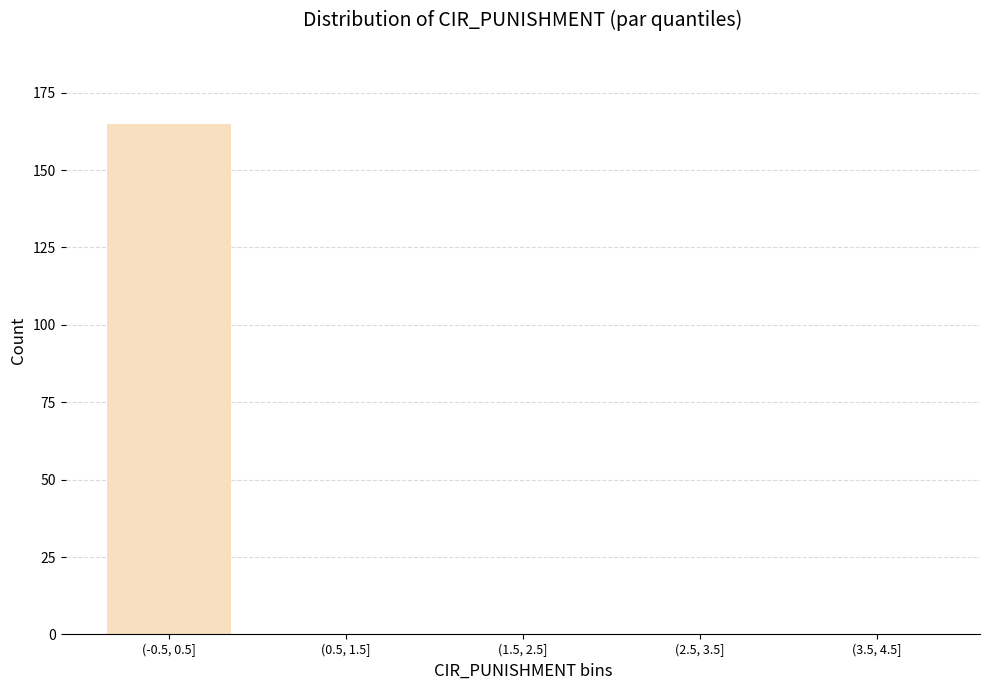

Reading left to right, what are all the values shown in this chart?

(-0.5, 0.5]=165	(0.5, 1.5]=0	(1.5, 2.5]=0	(2.5, 3.5]=0	(3.5, 4.5]=0